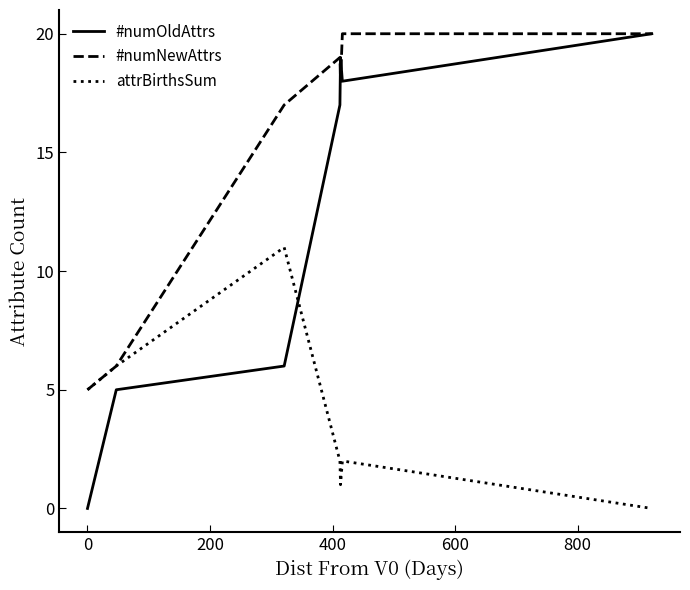

List the series in order of their overall mean, lowest first.

attrBirthsSum, #numOldAttrs, #numNewAttrs